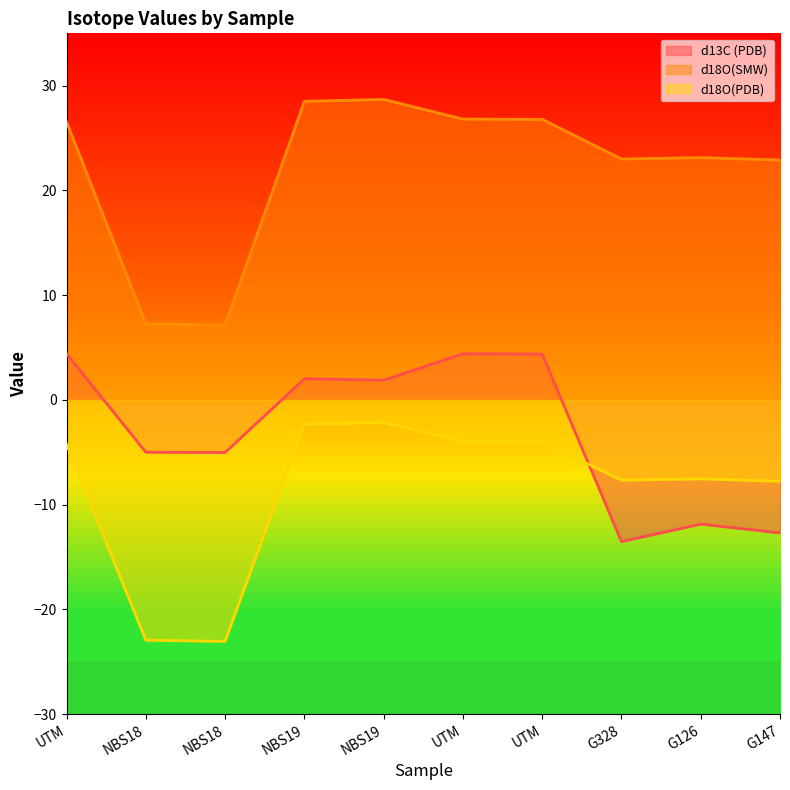

At which category is the sum across all series the highest?

NBS19